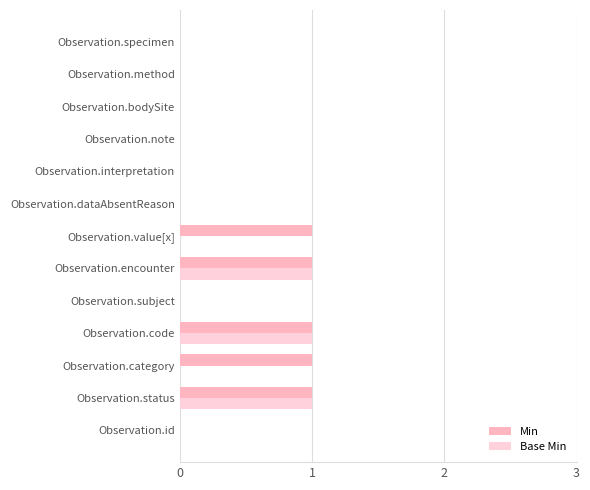

Reading left to right, list all the values displayed in this chart.

Min: 0	1	1	1	0	1	1	0	0	0	0	0	0
Base Min: 0	1	0	1	0	1	0	0	0	0	0	0	0